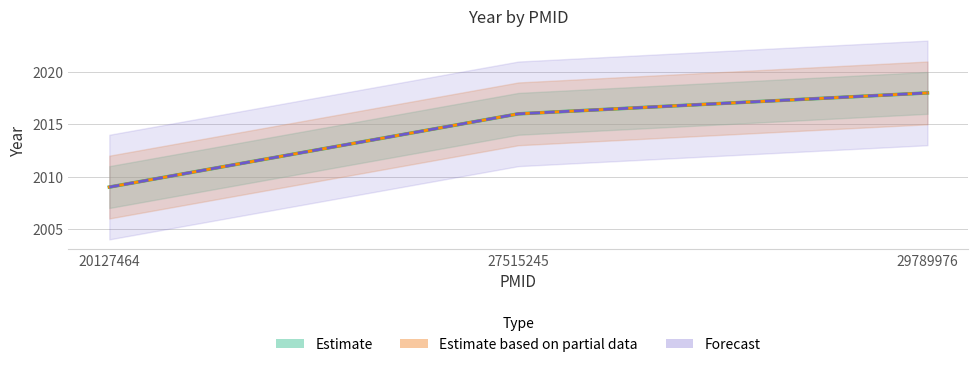

How many values are between 2009 and 2018?

3